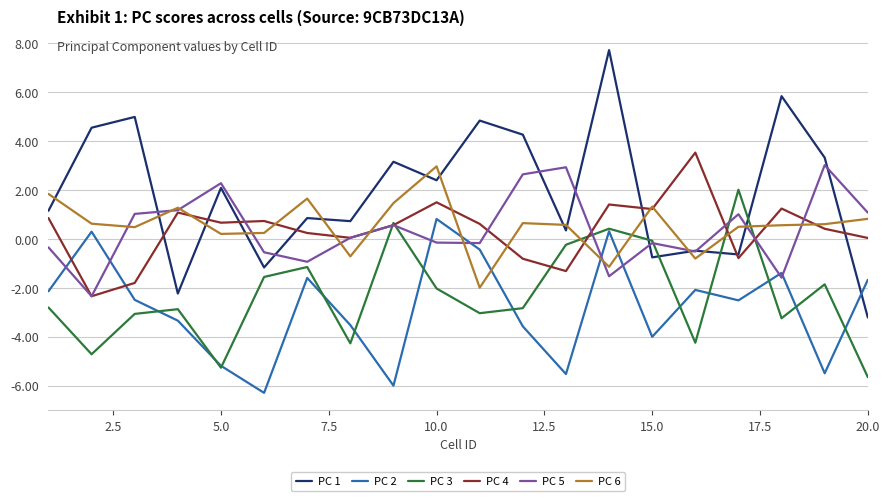

What is the greatest value displayed?

7.7